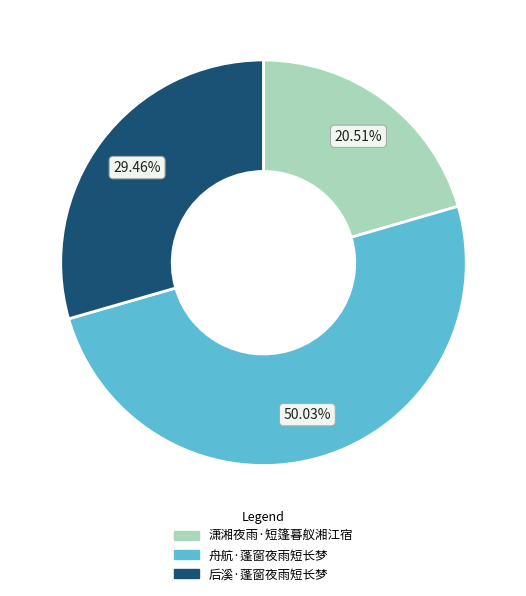

Between 潇湘夜雨·短篷暮舣湘江宿 and 舟航·蓬窗夜雨短长梦, which is larger?

舟航·蓬窗夜雨短长梦